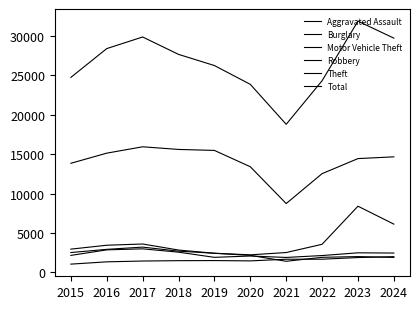

How many interior local valleys does the Theft series have?

1